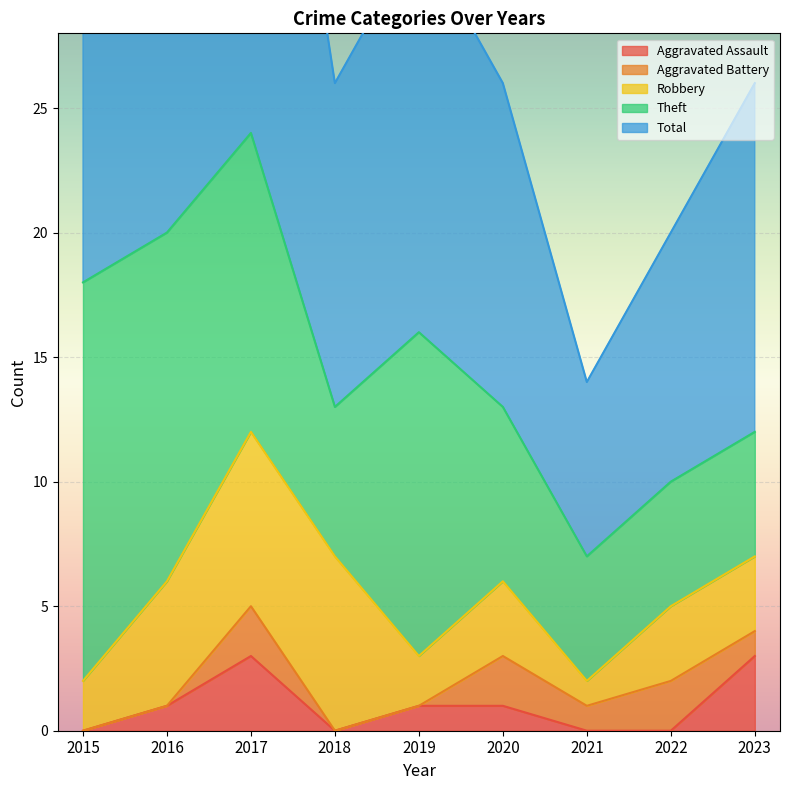

Which has a higher value, 2020 or 2016?

2020